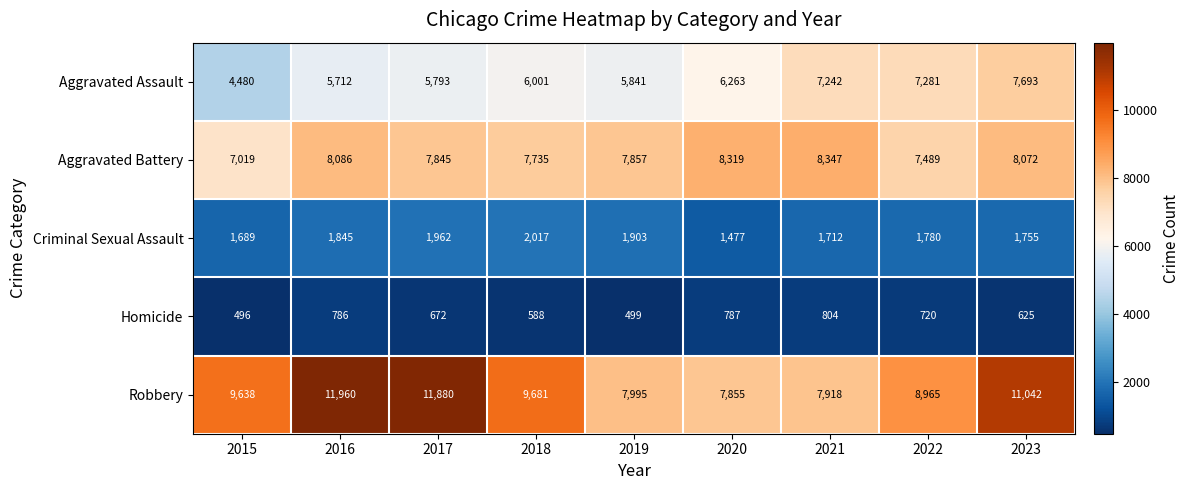

What value does the Robbery series have at 2020, to the nearest 50?

7850